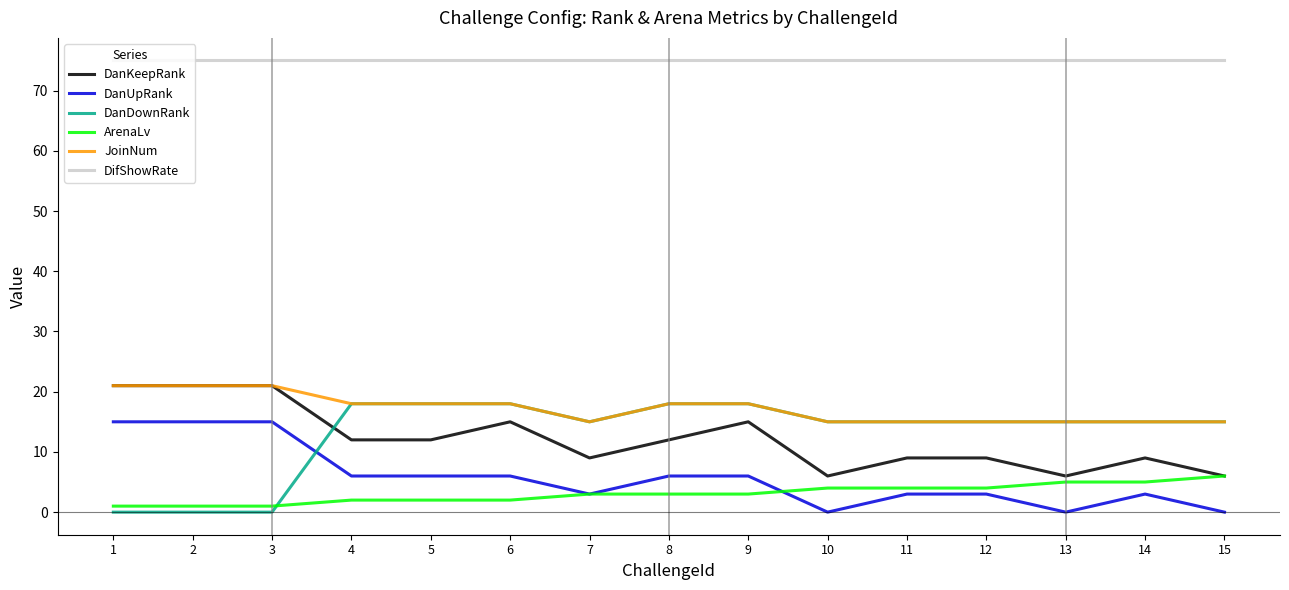

True or false: DanUpRank has more than 0 points higher than both neighbors.

True